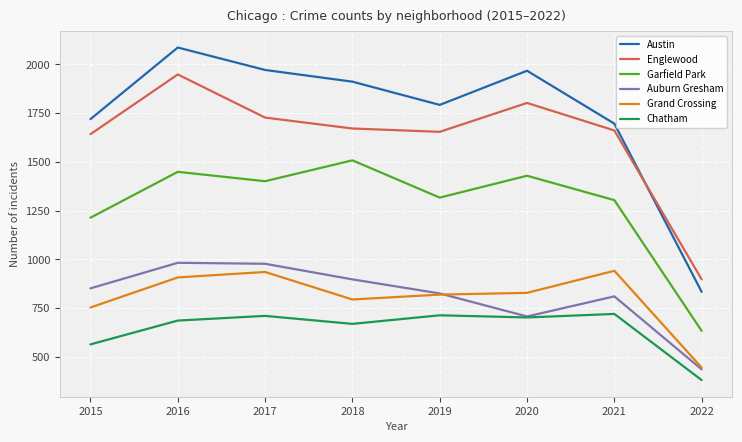

In Auburn Gresham, how many points are higher than both neighbors (excluding endpoints)?

2